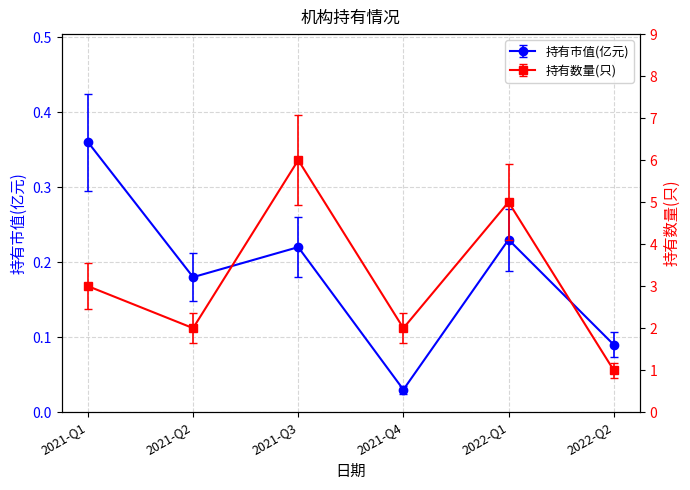

What is the sum of all 持有市值(亿元) values?

0.9